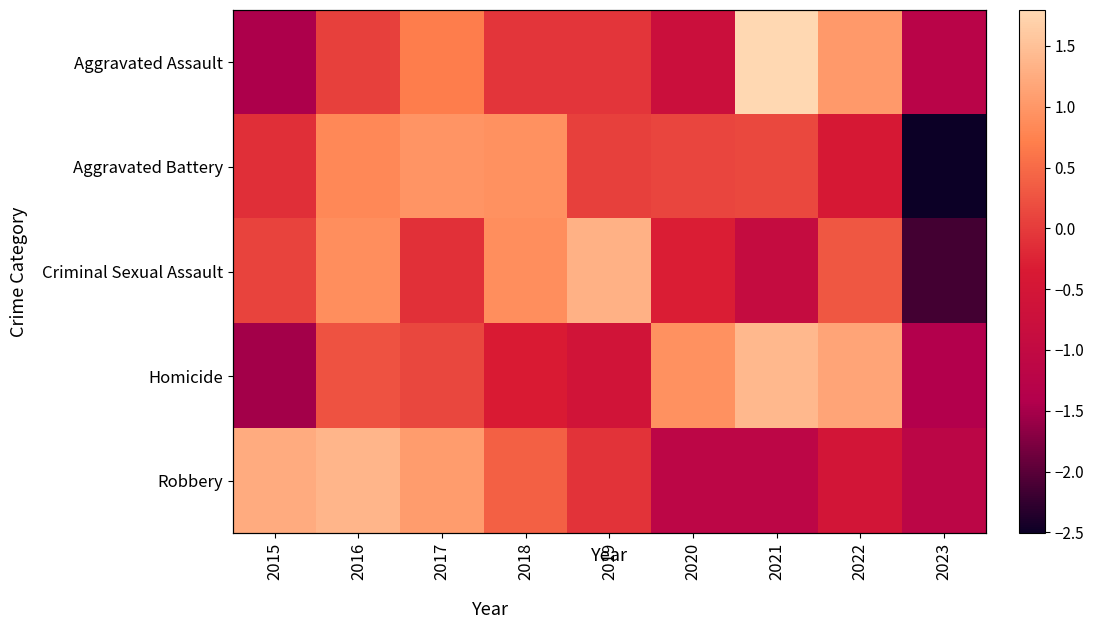

What value does the Homicide series have at 2023?

-1.4